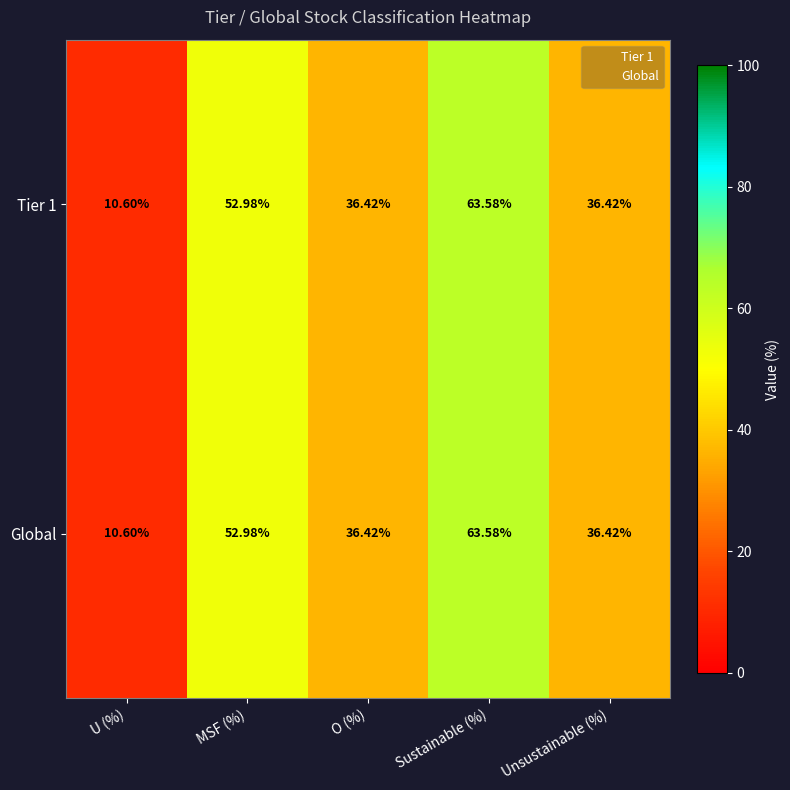

At which label does Tier 1 reach its minimum?

U (%)